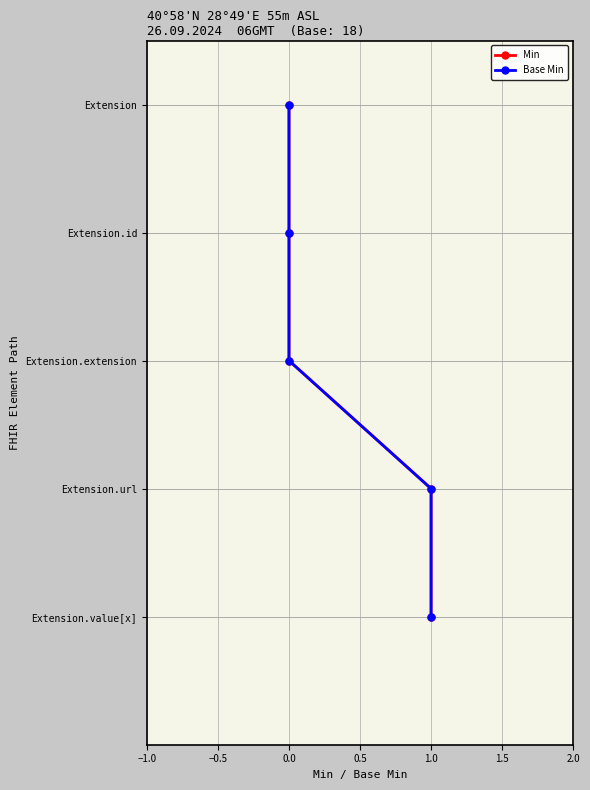

What is the total value across all series at 1.0?

8